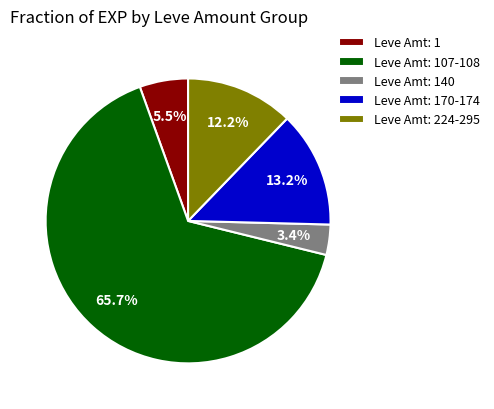

How many segments does this pie chart have?

5